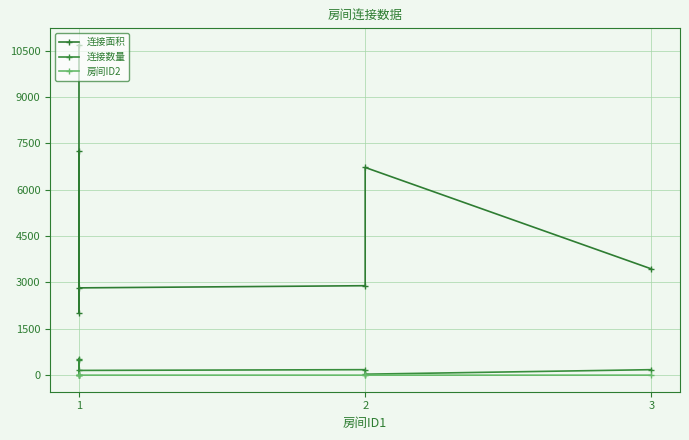

Reading left to right, extract all data points from this chart.

连接面积: 10684	2004	7254	2826	2896	6720	3439
连接数量: 538	2	507	157	181	35	181
房间ID2: 2	3	3	4	4	3	4